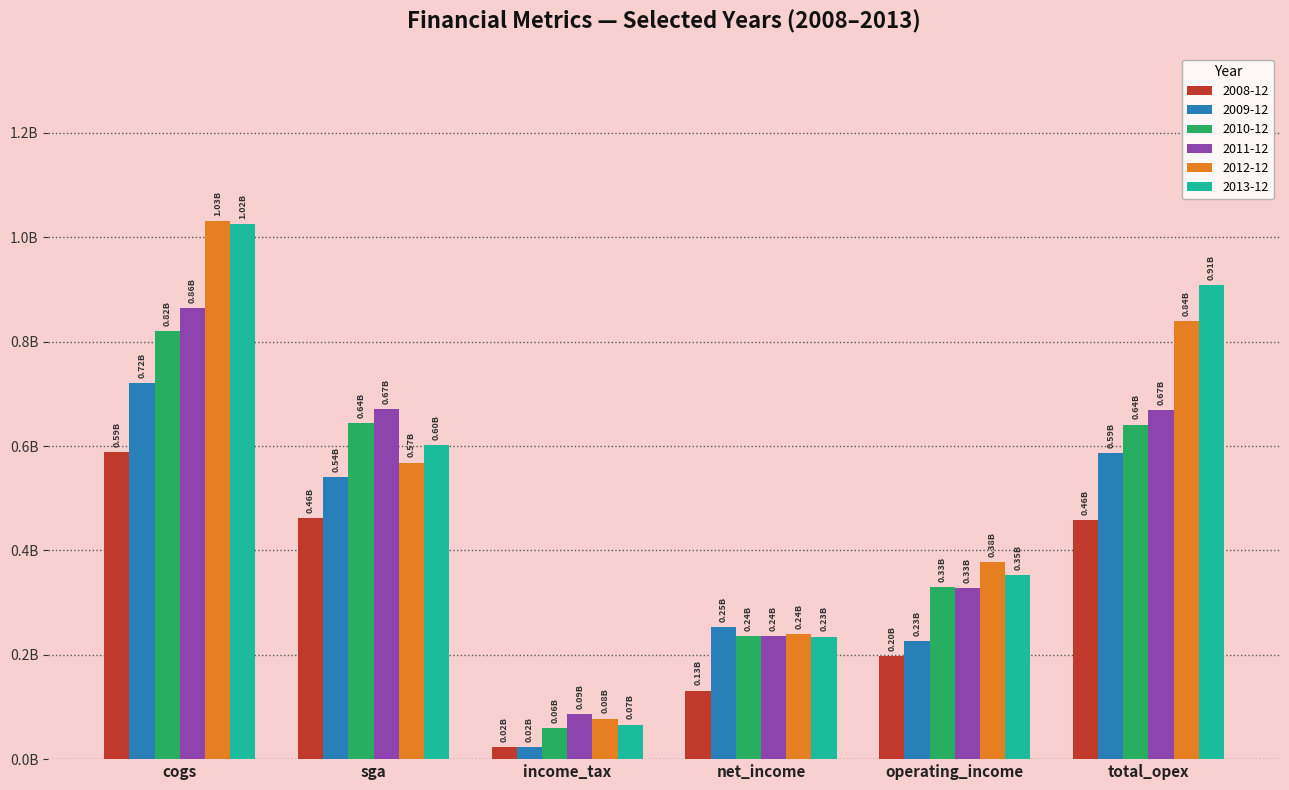

Is it true that 2008-12 equals 0.0 at income_tax?

True